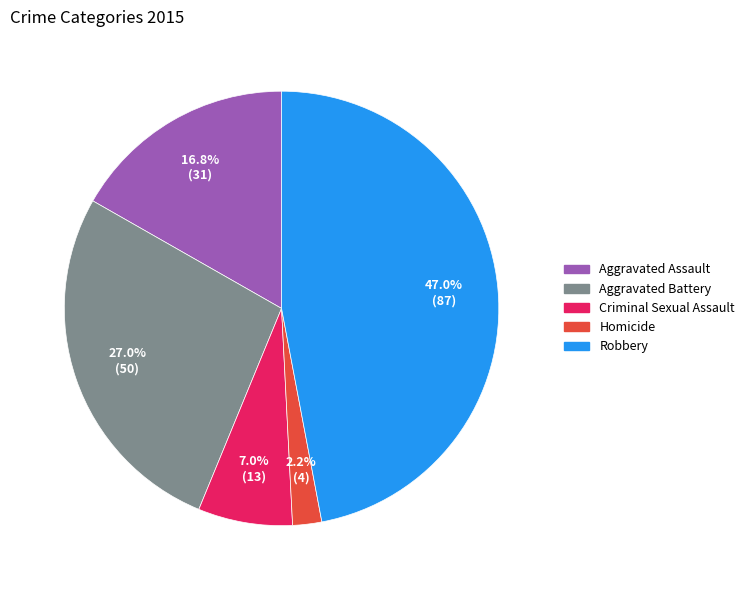

What percentage is the Criminal Sexual Assault slice, to the nearest percent?

7%